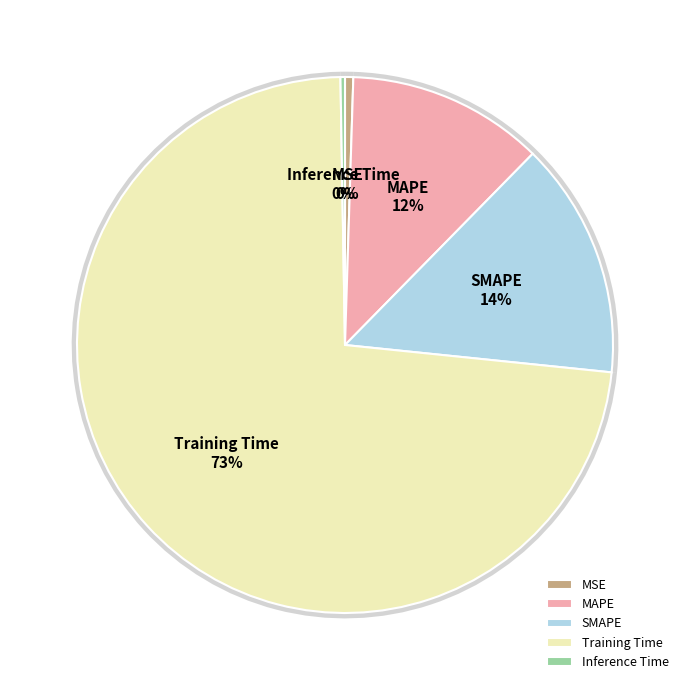

Rank the categories by value from highest to lowest.

Training Time, SMAPE, MAPE, MSE, Inference Time